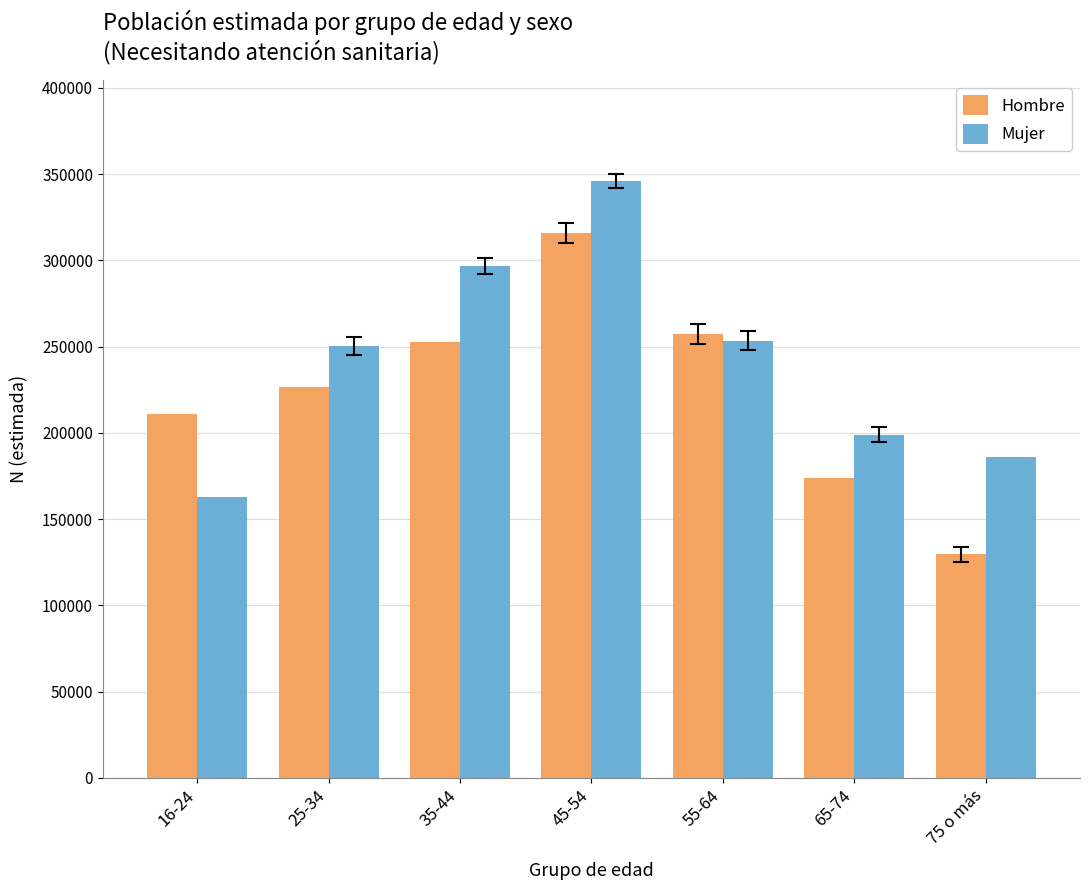

True or false: Hombre has a value of 108694 at 16-24.

False